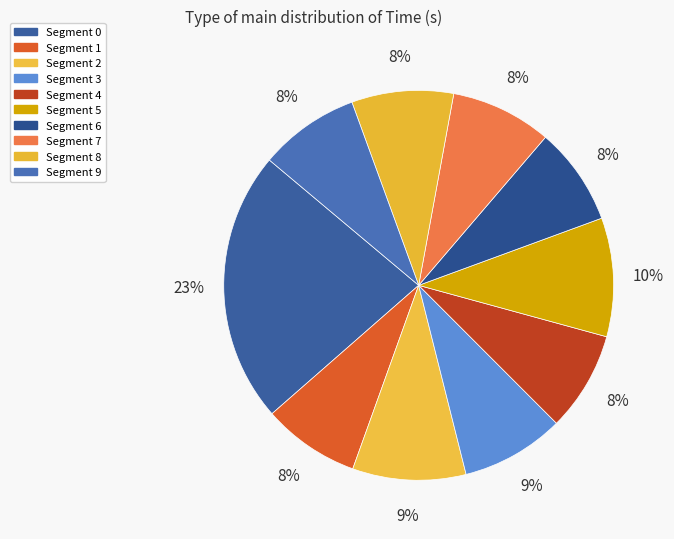

Count the number of slices in the pie.

10